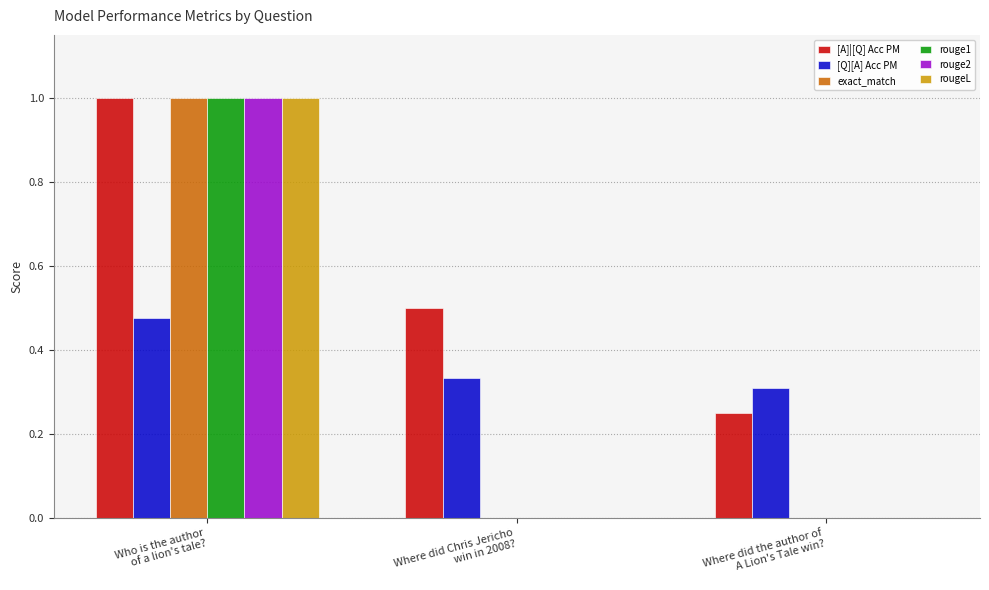

What is the highest value of the [A]|[Q] Acc PM series?

1.0